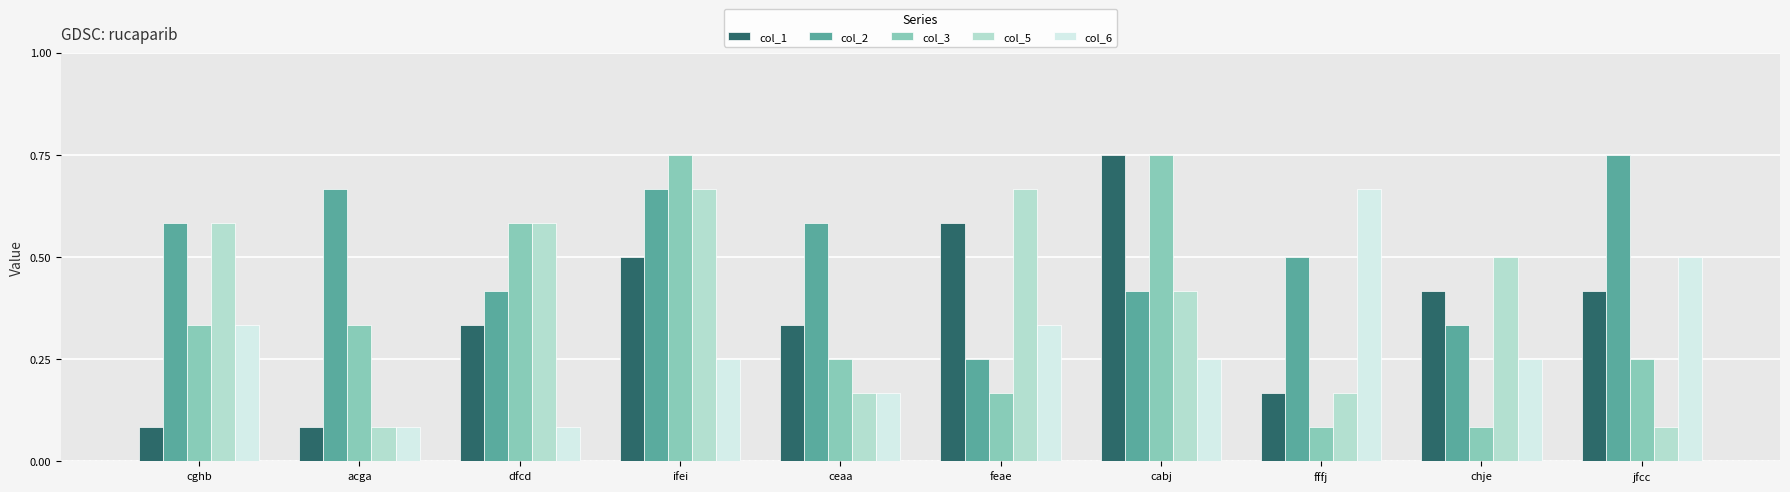

What is the greatest value displayed?

9